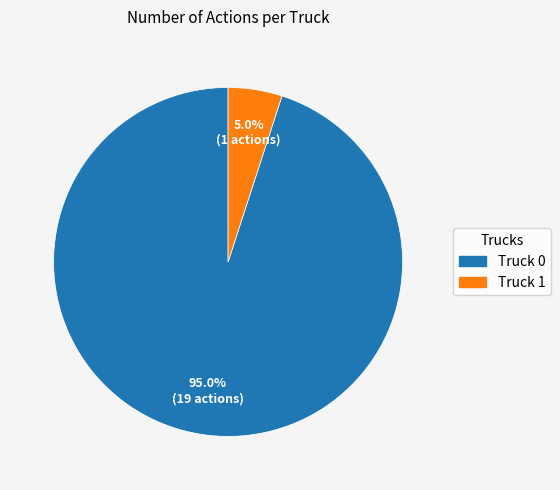

Which slice is the smallest?

Truck 1